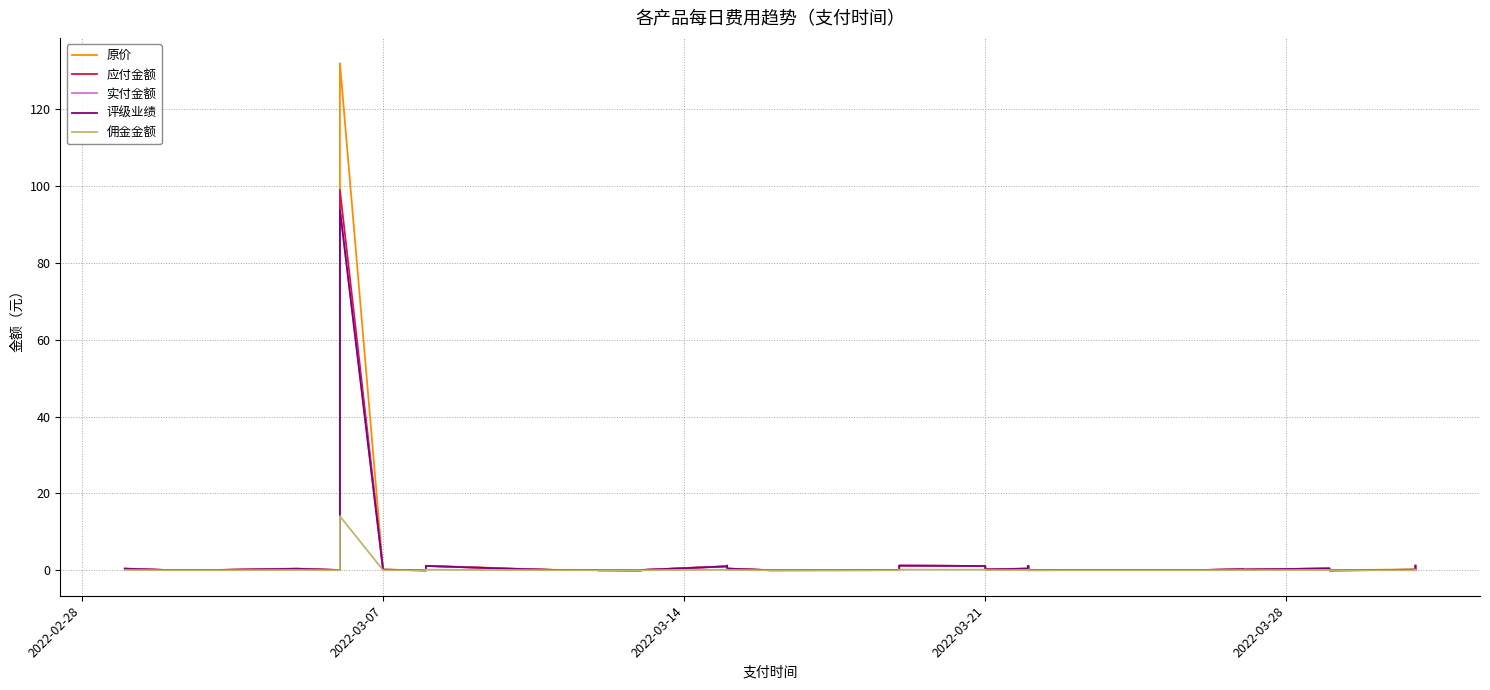

What is the difference between the second highest and minimum values in the 原价 series?

1.2